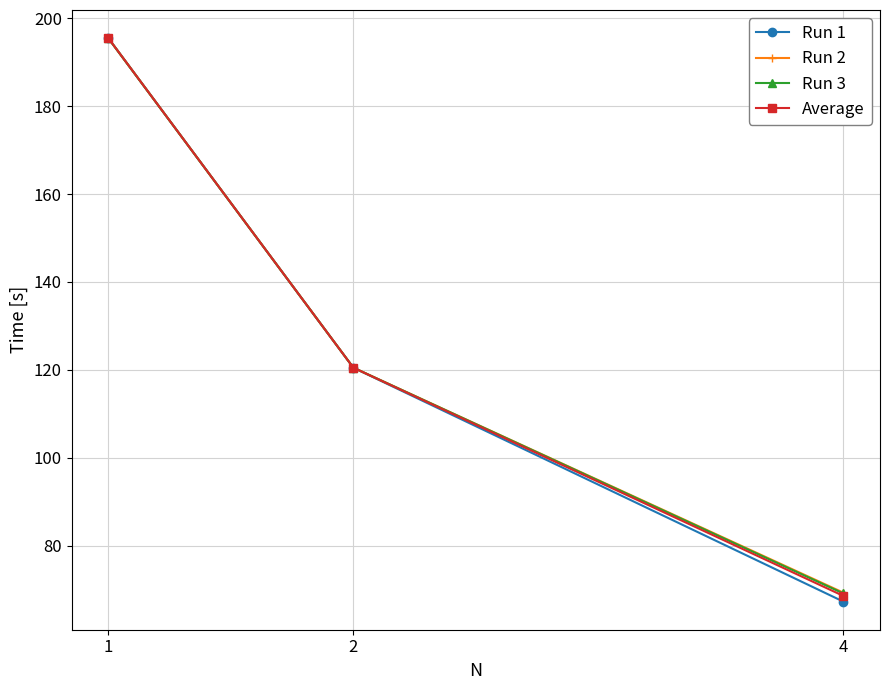

What are all the series names shown in the legend?

Run 1, Run 2, Run 3, Average